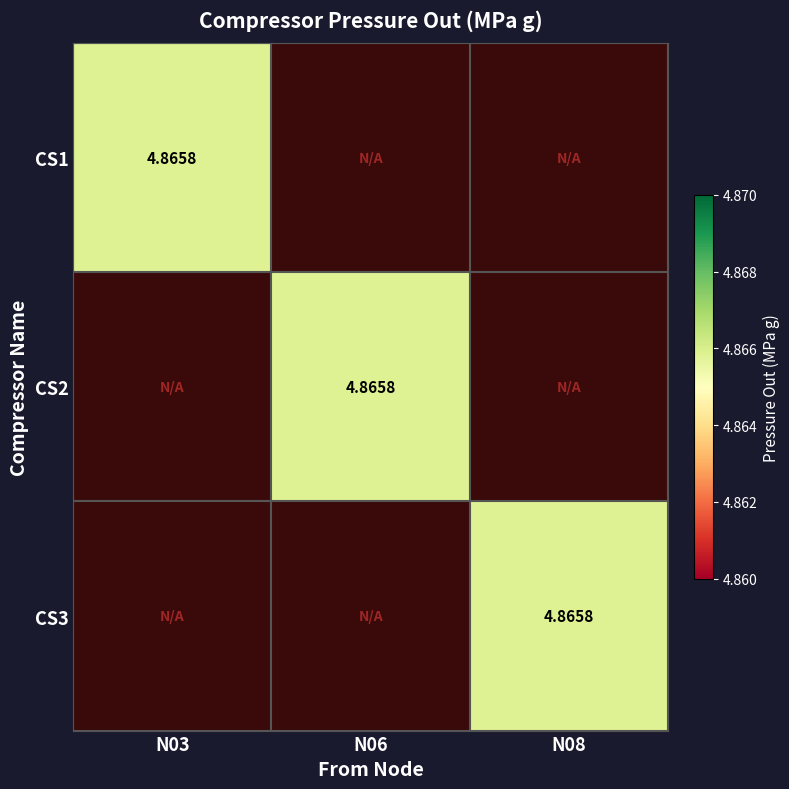

Is it true that CS1 equals 1.5 at N06?

False